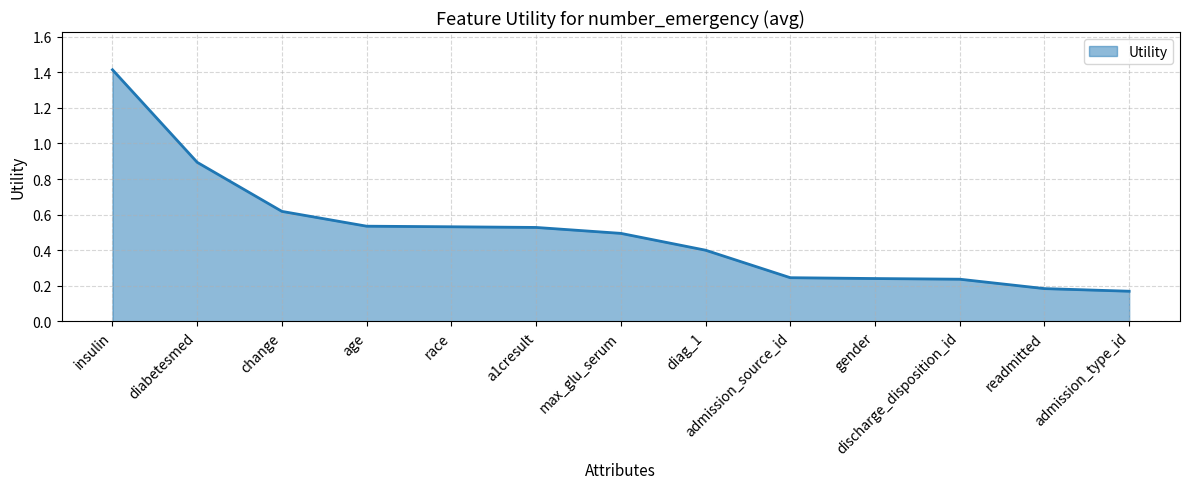

The chart shows a value of 0.2 at gender. True or false?

True